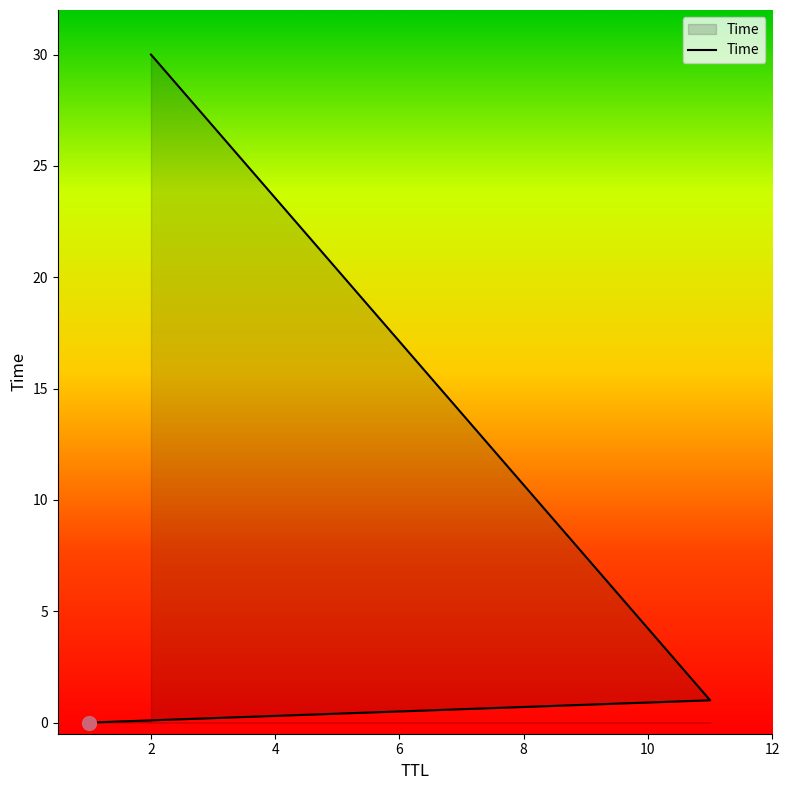

What is the sum of all values?

31.0